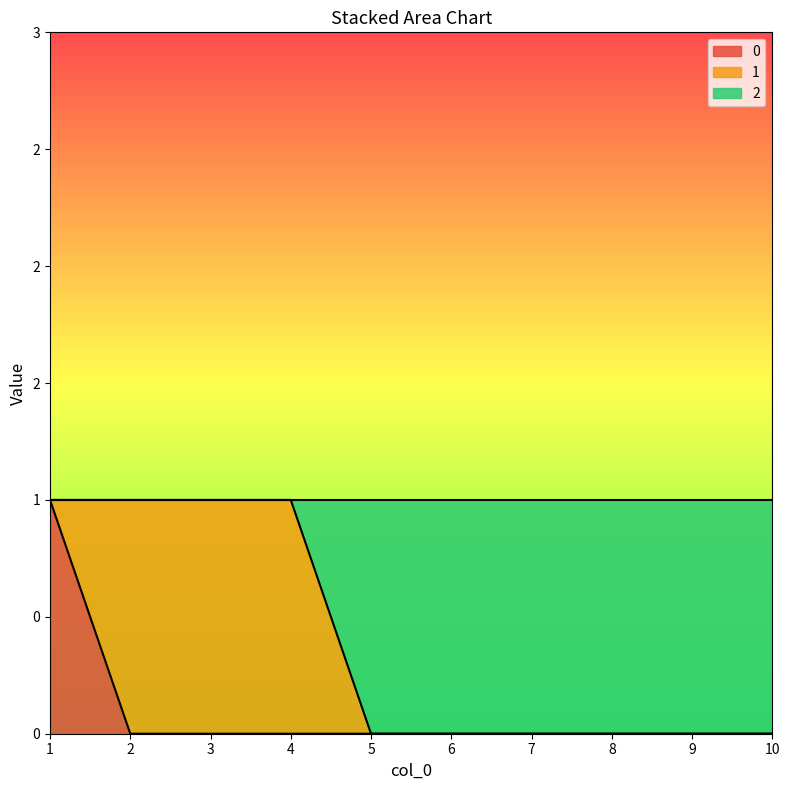

What are all the series names shown in the legend?

0, 1, 2